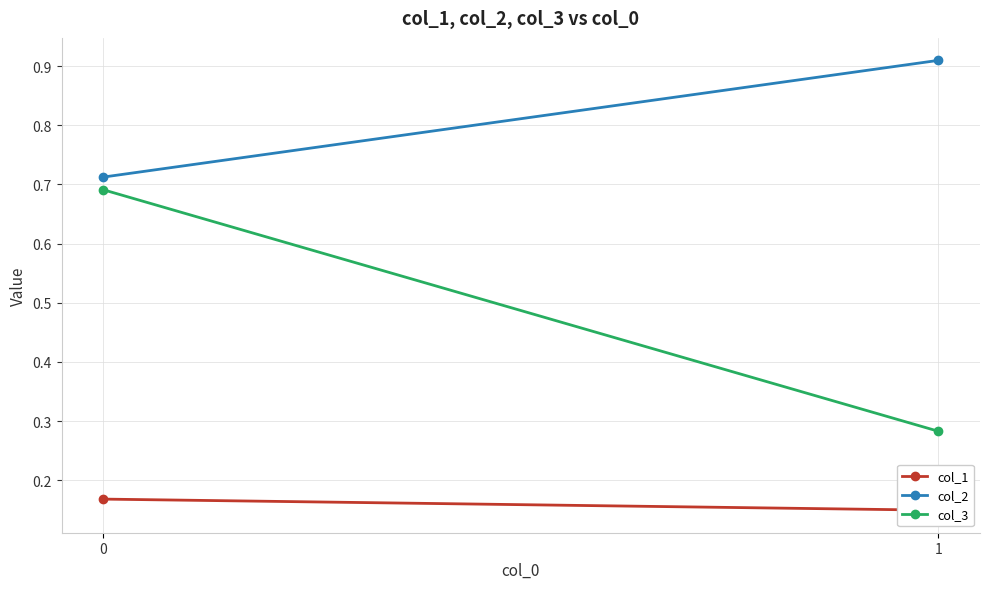

What is the lowest value of the col_3 series?

0.3